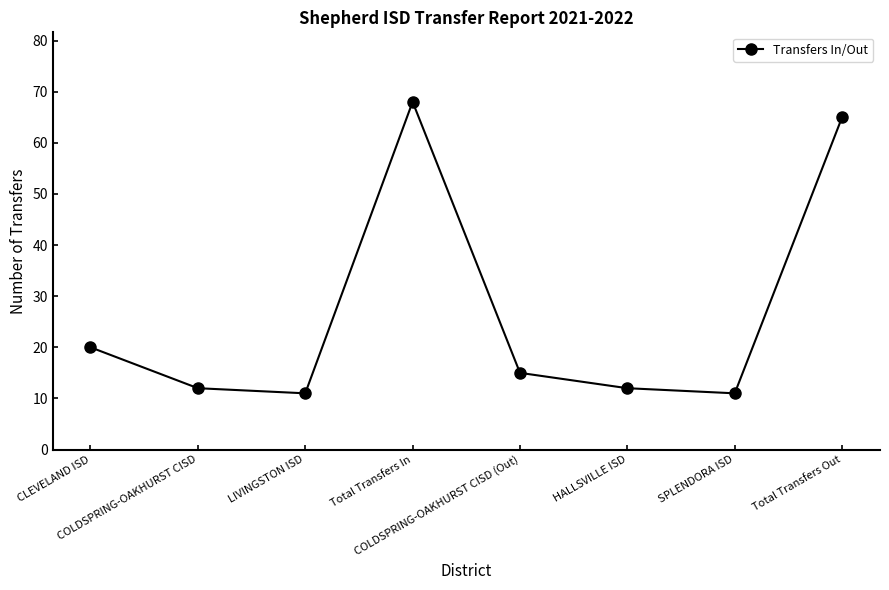

What is the change in value from CLEVELAND ISD to HALLSVILLE ISD?

-8